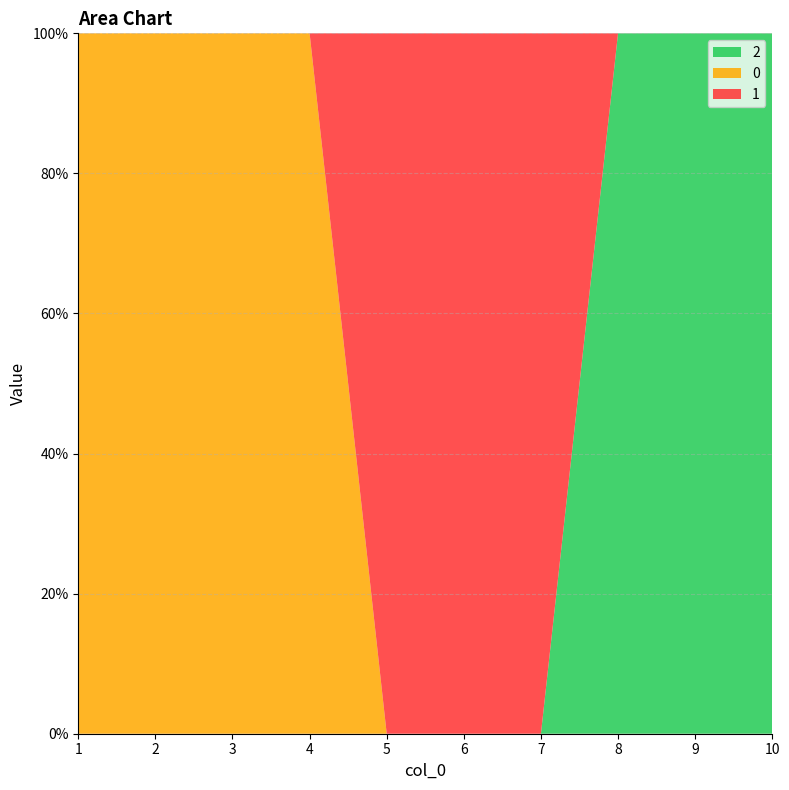

Reading left to right, what are all the values shown in this chart?

0: 1	1	1	1	0	0	0	0	0	0
1: 0	0	0	0	1	1	1	0	0	0
2: 0	0	0	0	0	0	0	1	1	1